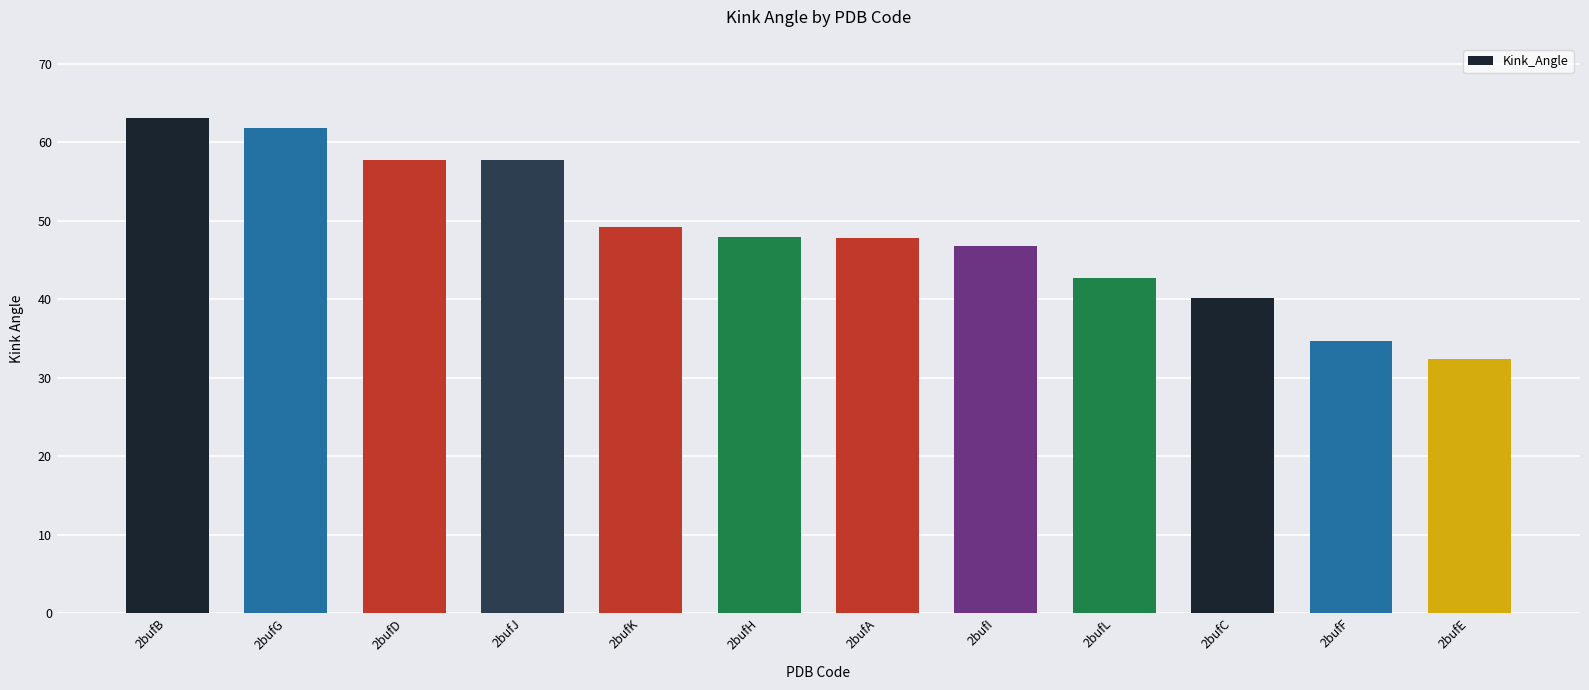

What is the change in value from 2bufG to 2bufI?

-15.0